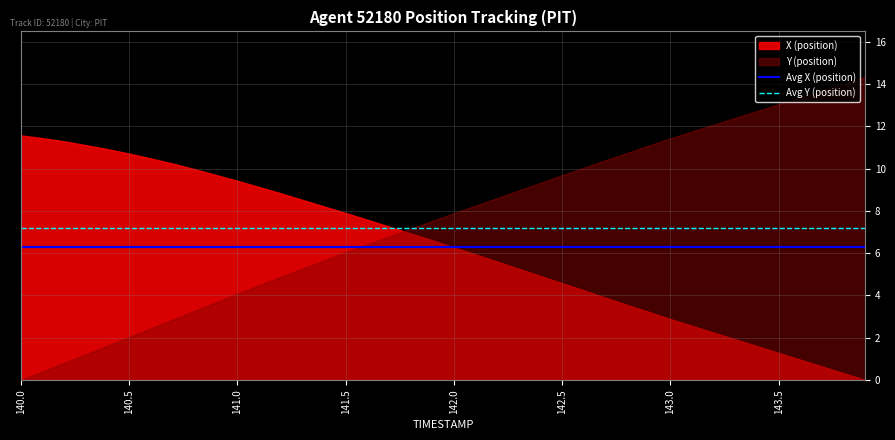

What is the highest value of the X (position) series?

11.6